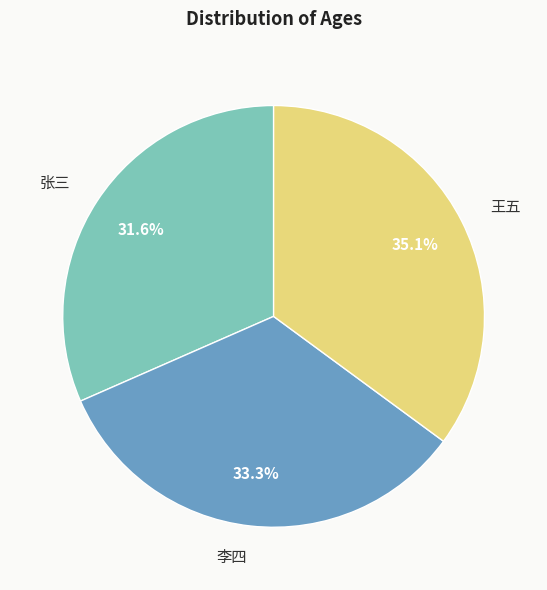

How many segments does this pie chart have?

3